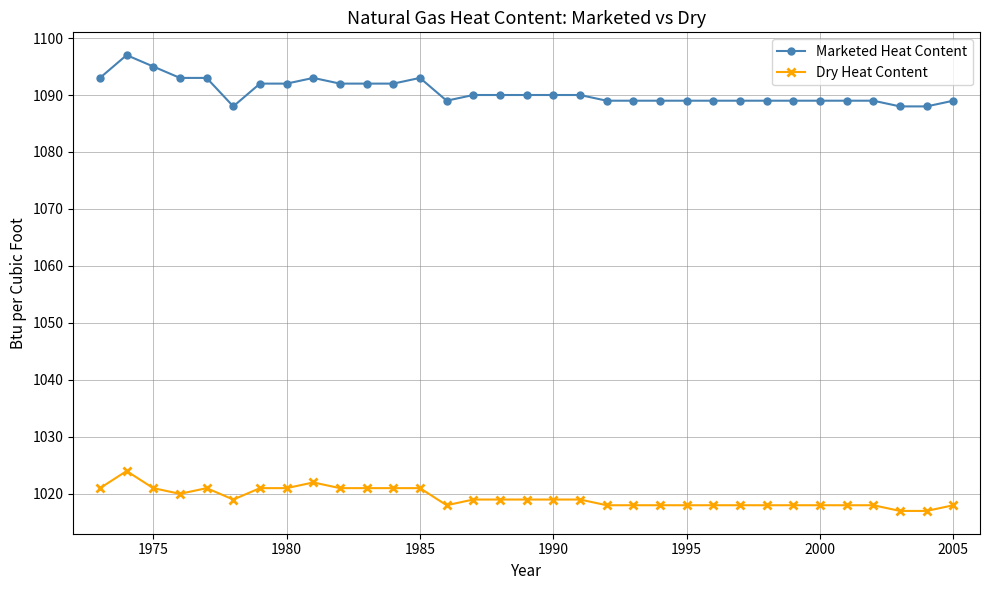

How many series are shown in this chart?

2